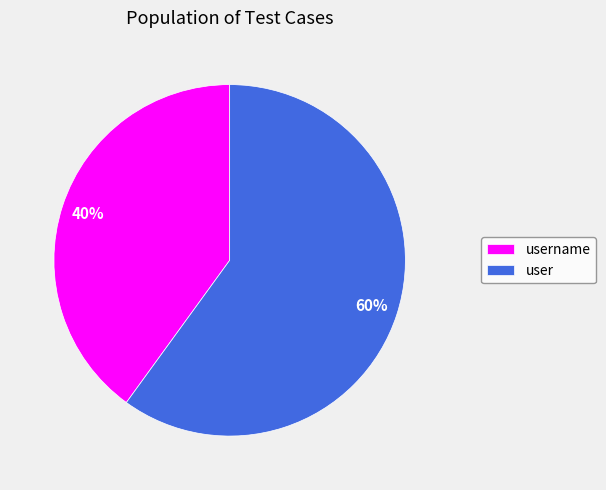

What is the smallest slice in the pie chart?

username